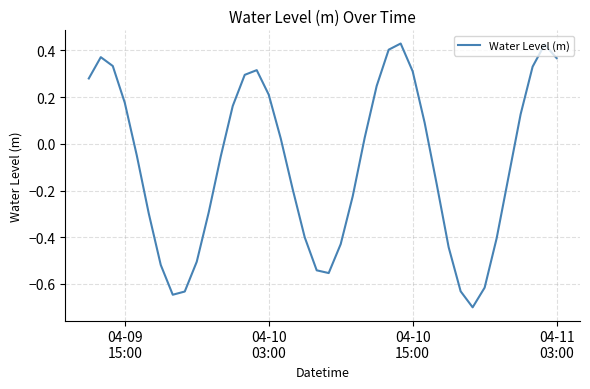

What is the difference between the maximum and minimum values?

1.1